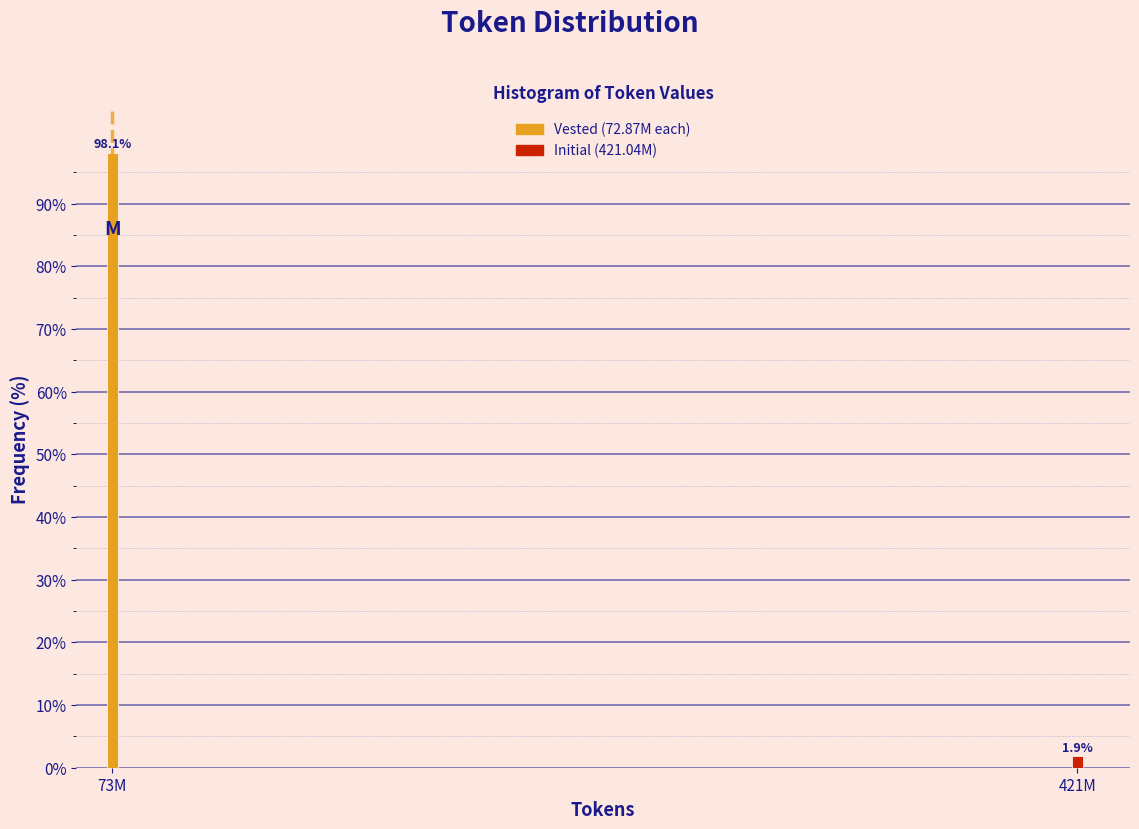

Reading left to right, extract all data points from this chart.

73M=98.1	421M=1.9